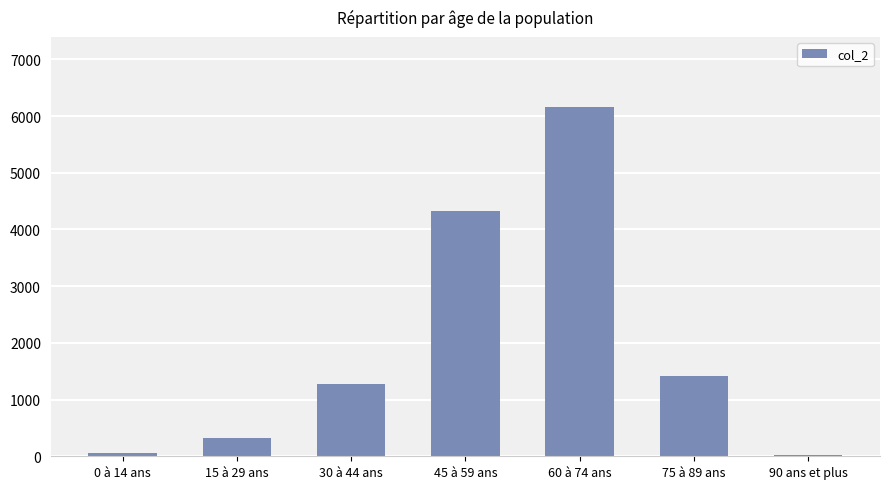

True or false: the data shows 1411 at 75 à 89 ans.

True